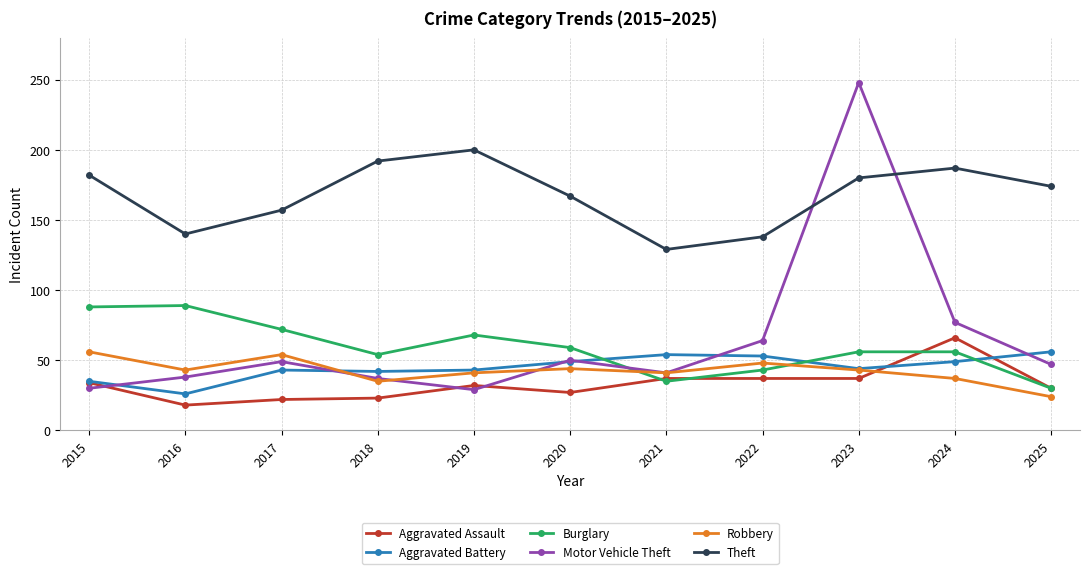

What is the difference between the maximum and second lowest values in the Robbery series?

21